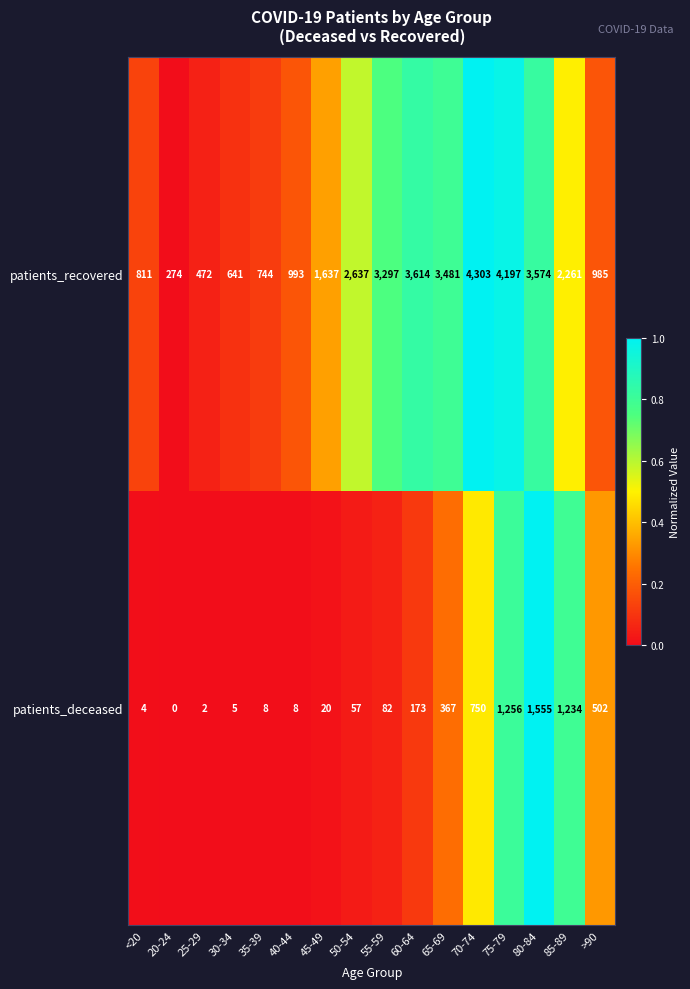

What is the difference between the highest and lowest values at 60-64?

3441